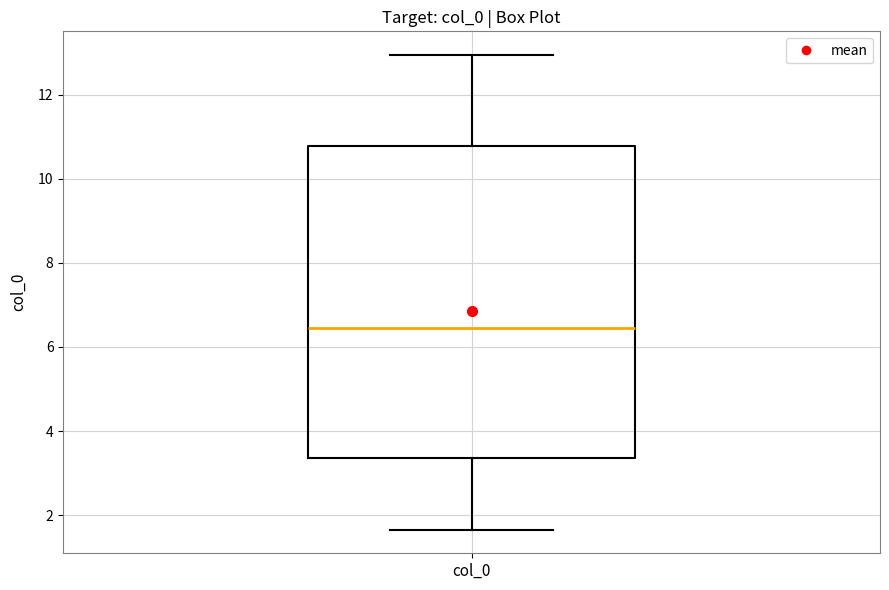

Transcribe this box plot: give where the median line is, the range the box spans, and where the two whiskers end, as read against the y-axis. The values are not printed on the chart, so give them approximately, as read against the axis.

median 6.4, box 3.4 to 10.8, whiskers 1.6 to 13.0